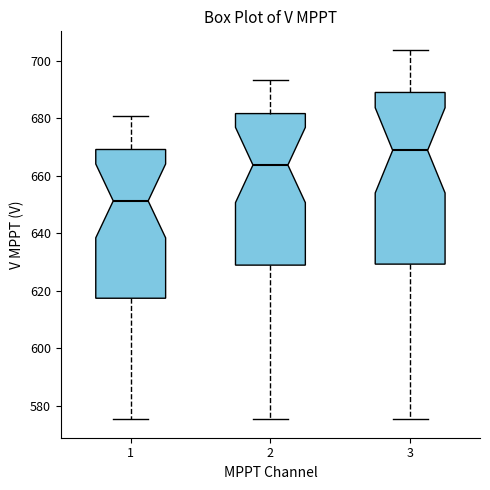

Reading left to right, read every box against the y-axis: the position of its median line, the range the box covers, and the ends of its whiskers. The values are not printed on the chart, so give them approximately, as read against the axis.

1: median 652, box 618 to 670, whiskers 576 to 680
2: median 664, box 628 to 682, whiskers 576 to 694
3: median 668, box 630 to 690, whiskers 576 to 704